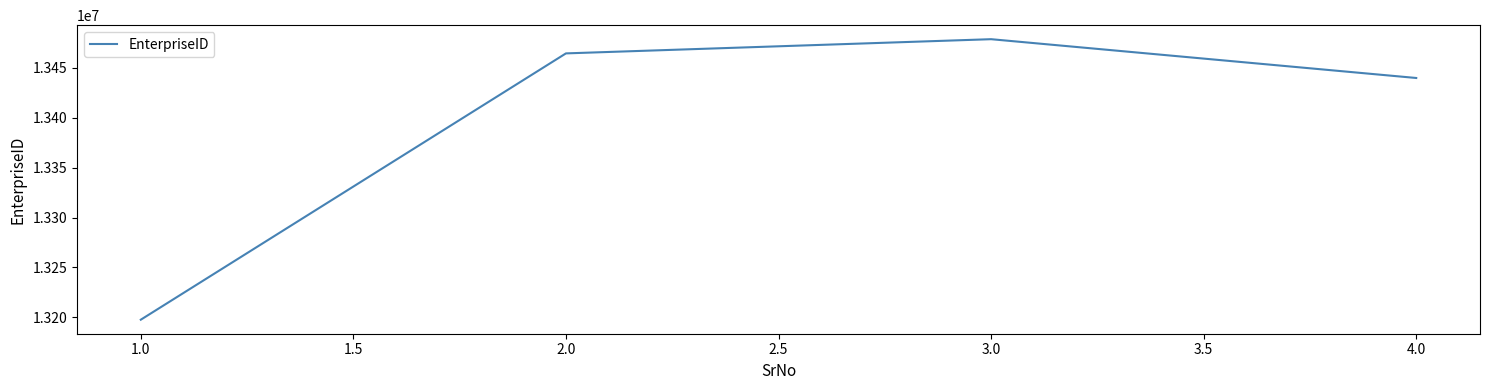

How many lines are shown in the chart?

1